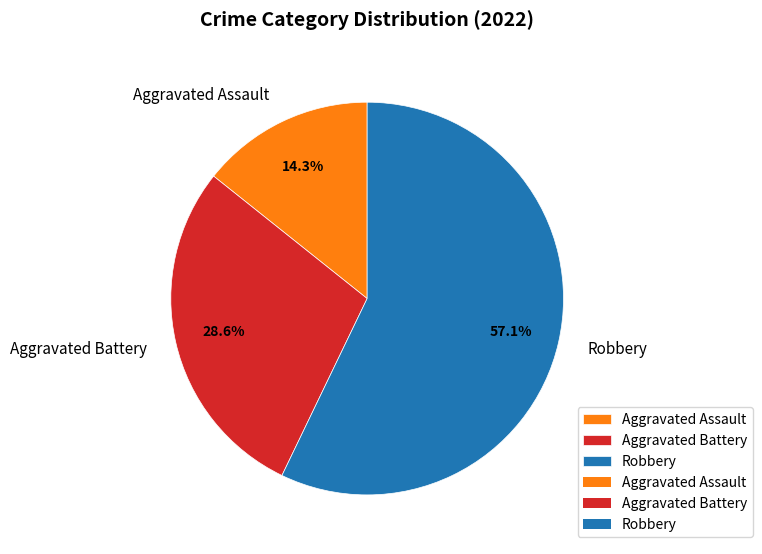

What percentage is NOT represented by Robbery?

42.9%